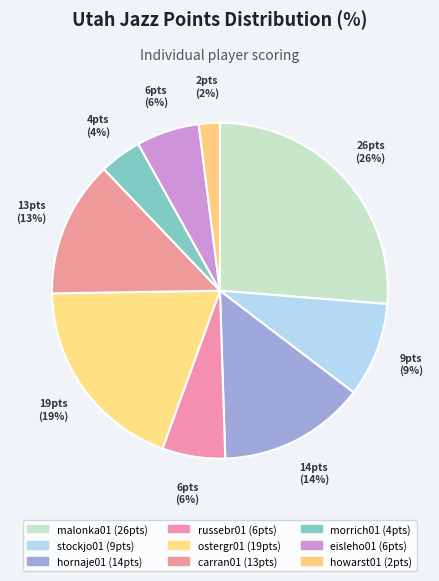

Rank the categories by value from highest to lowest.

malonka01, ostergr01, hornaje01, carran01, stockjo01, russebr01, eisleho01, morrich01, howarst01